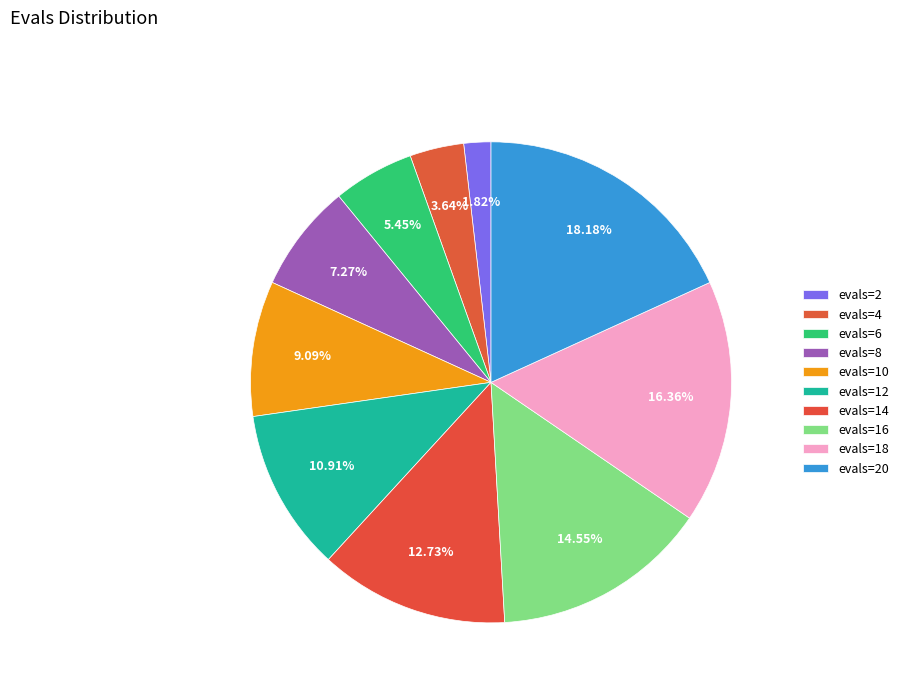

How many segments does this pie chart have?

10